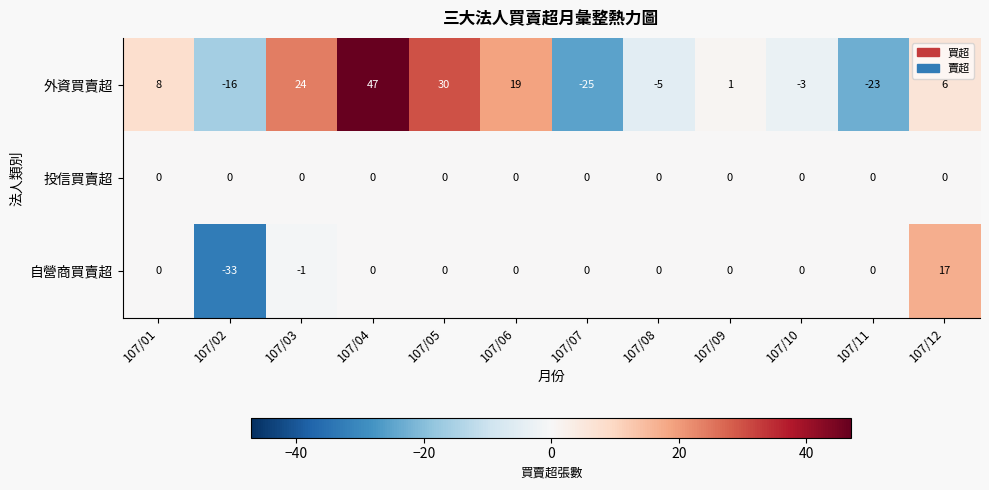

At which category is the sum across all series the highest?

107/04